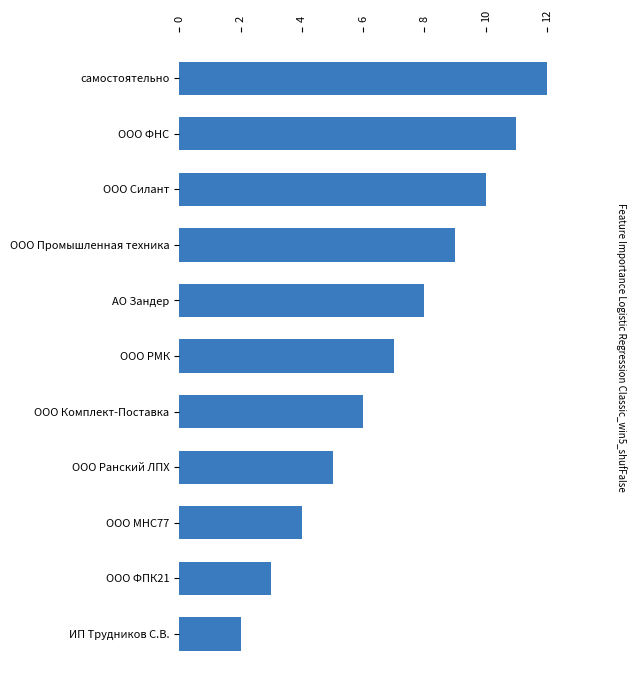

True or false: the data shows 2 at ООО Ранский ЛПХ.

False